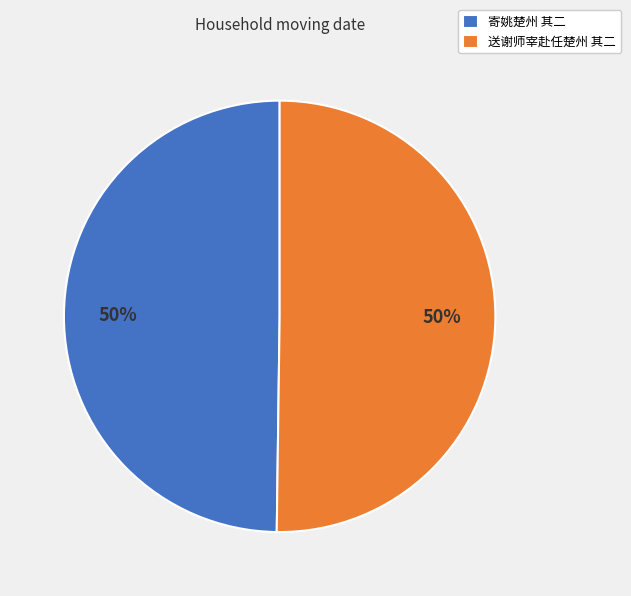

What is the ratio of the value at 送谢师宰赴任楚州 其二 to the value at 寄姚楚州 其二?

1.0